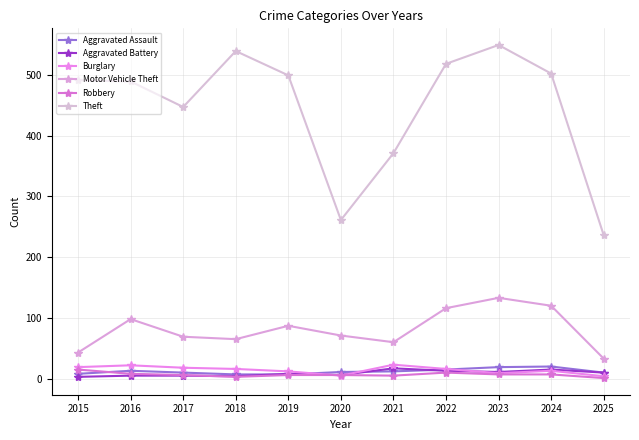

What is the sum of the Aggravated Battery values at 2020 and 2023?

17